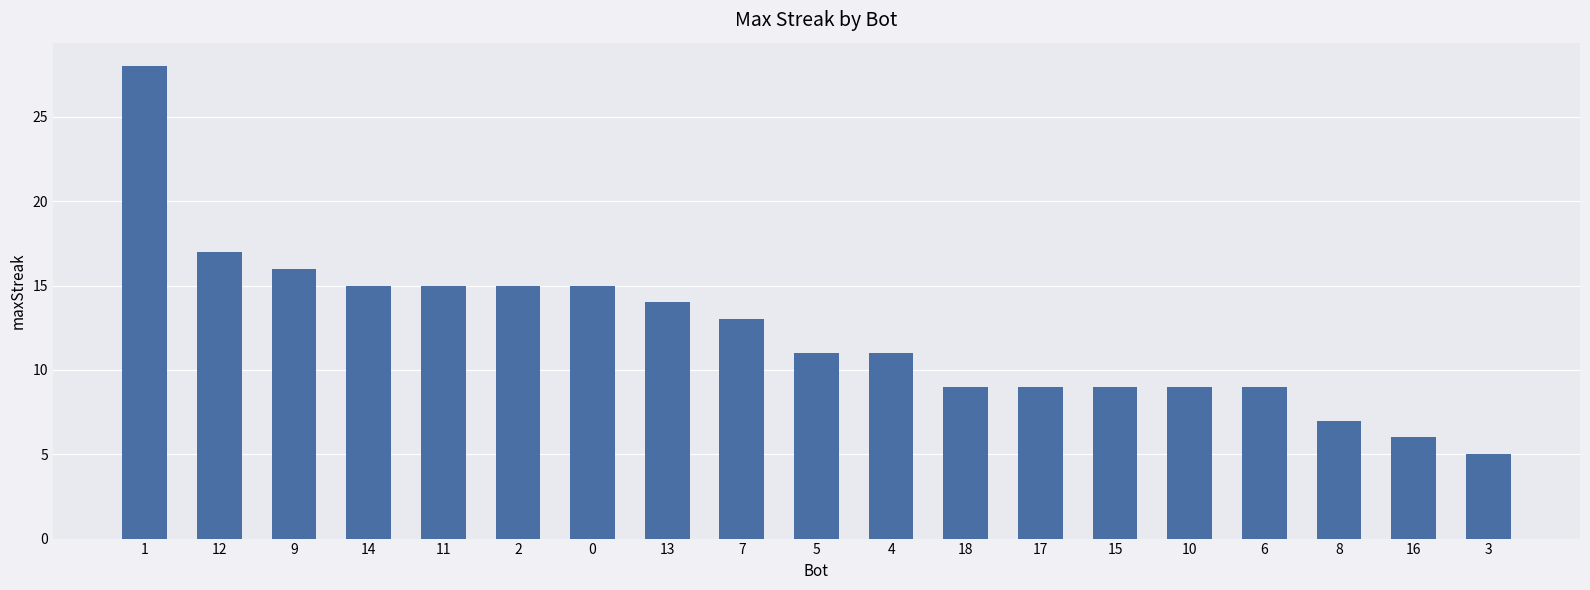

Is it true that the value at 8 is 2?

False